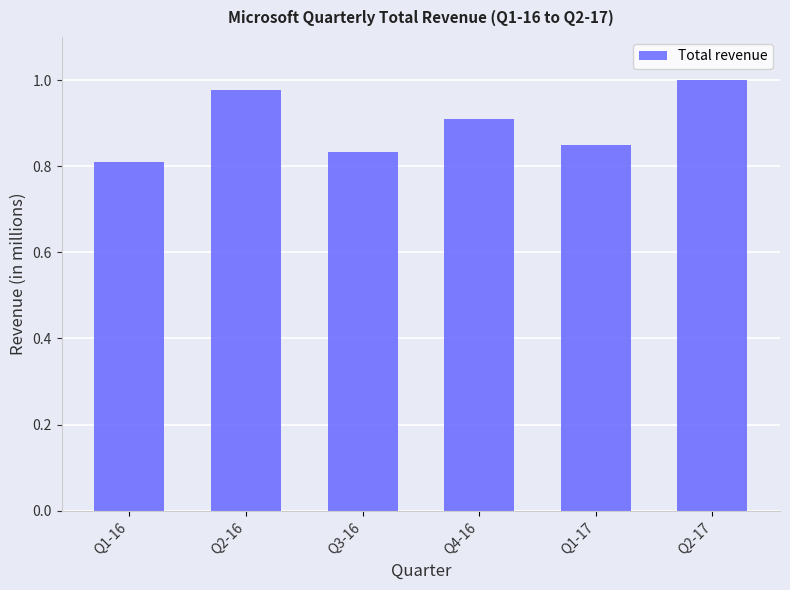

What is the sum of the values at Q2-17 and Q1-16?

1.8